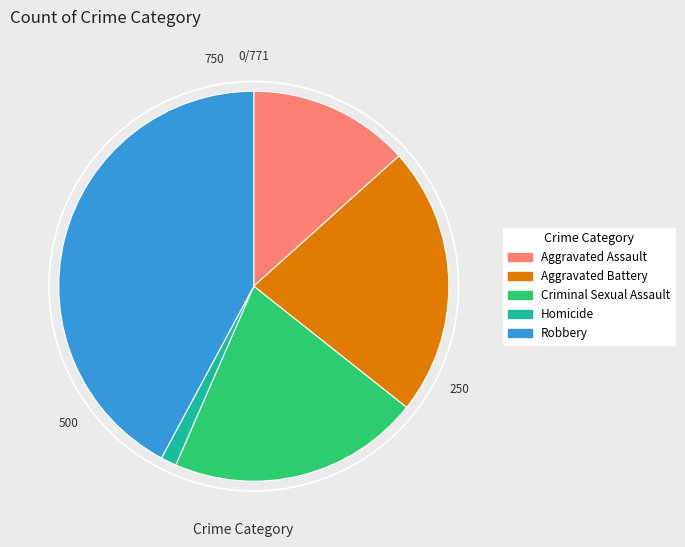

Which category has the smallest portion of the pie?

Homicide